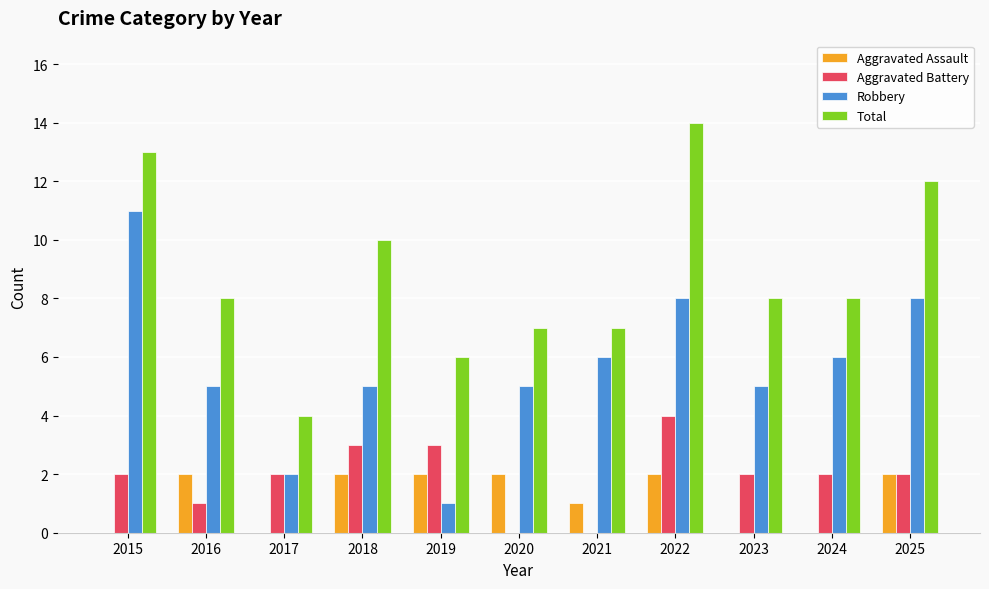

What is the approximate value of Robbery at 2024?

6